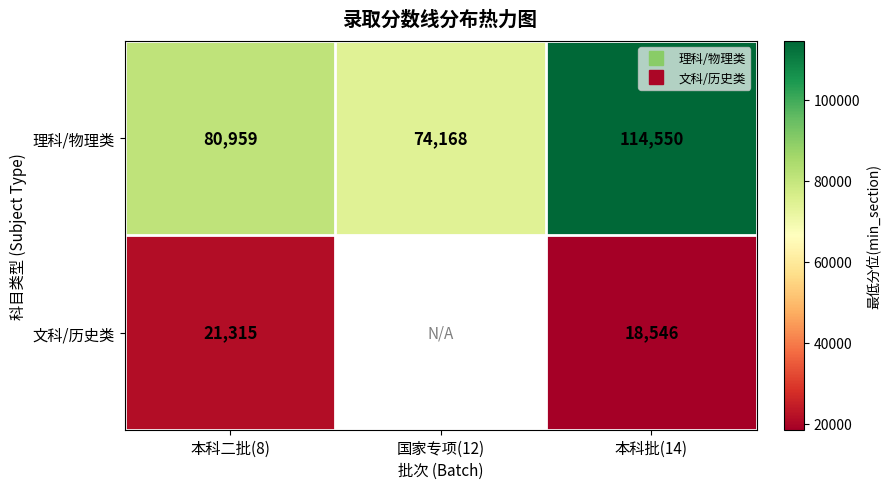

What is the minimum value for 文科/历史类?

18546.0